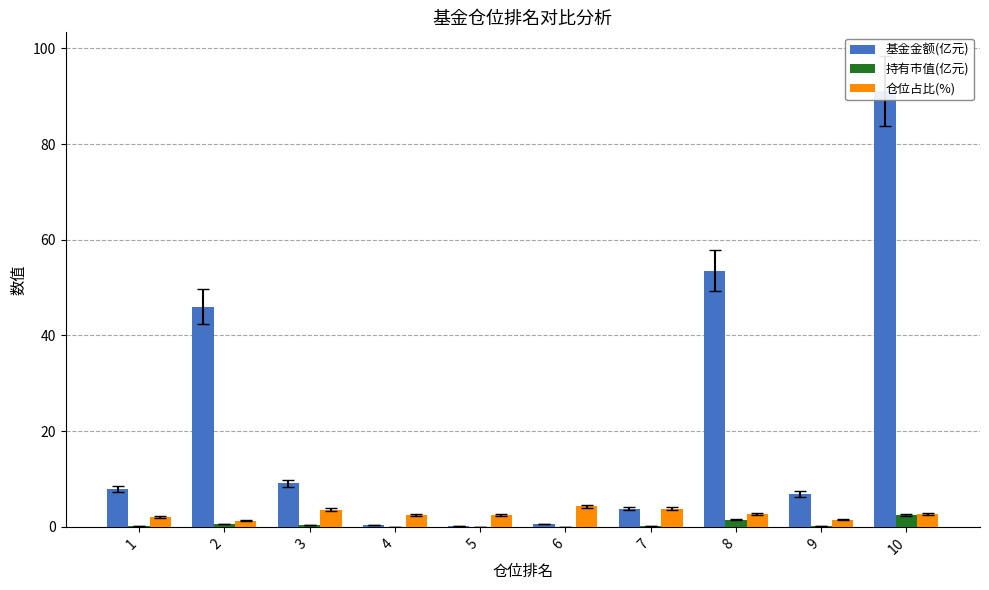

Which series has the largest range (max minus min)?

基金金额(亿元)